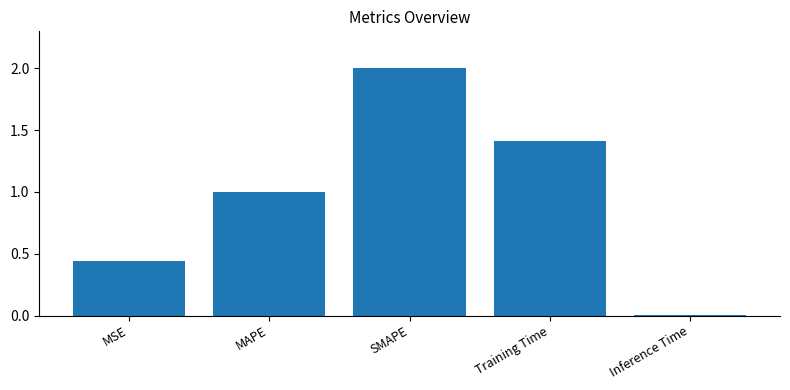

How many bars are there in total?

5